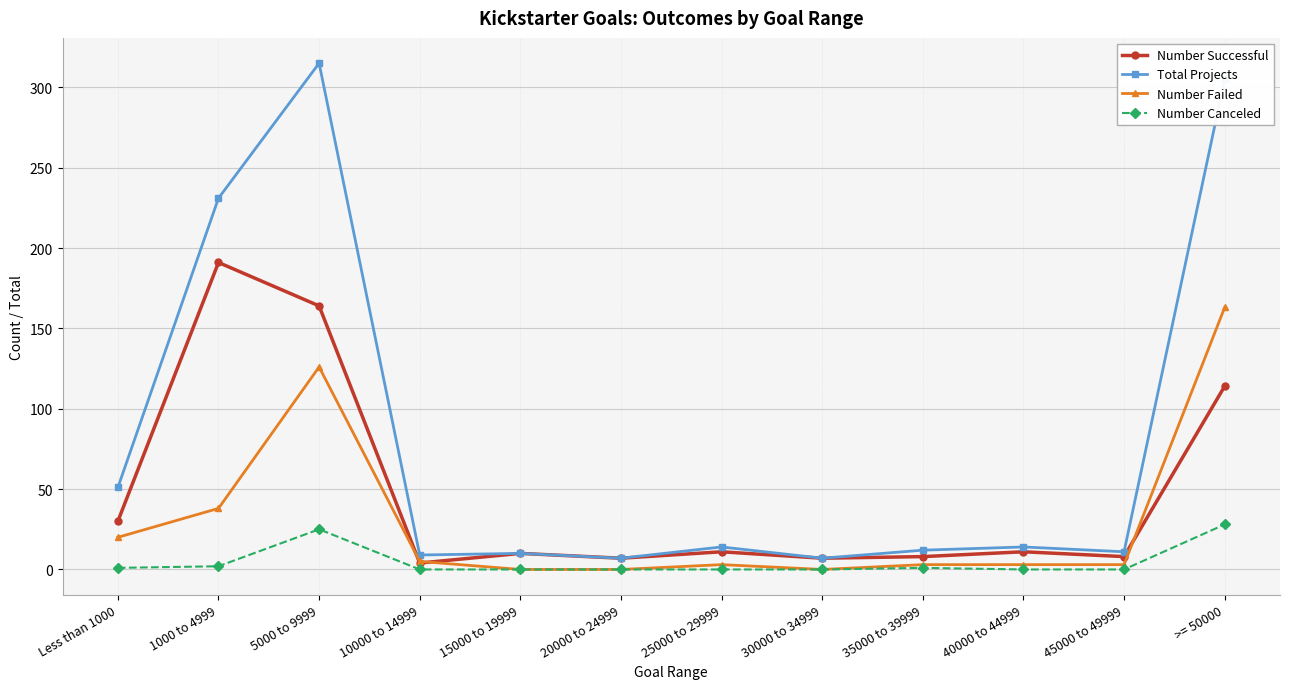

What is the difference between the maximum and minimum values in the Number Successful series?

187